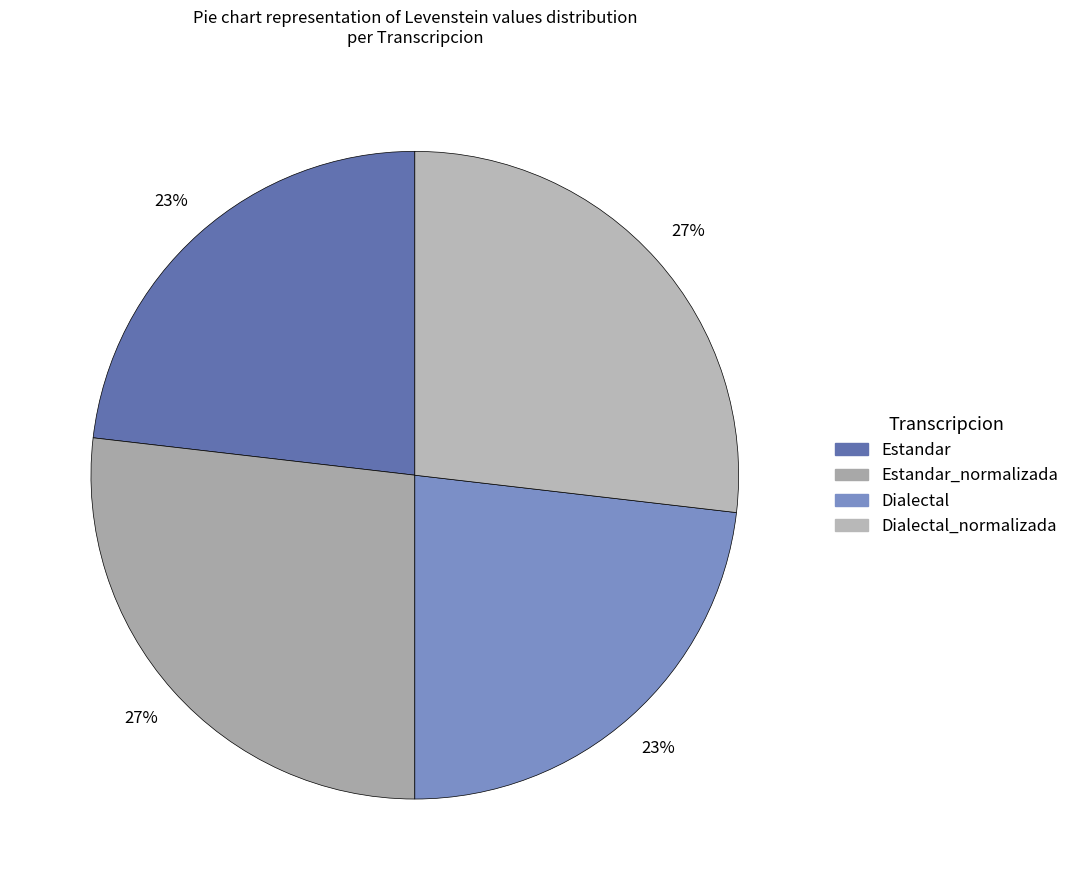

How many slices are in this pie chart?

4